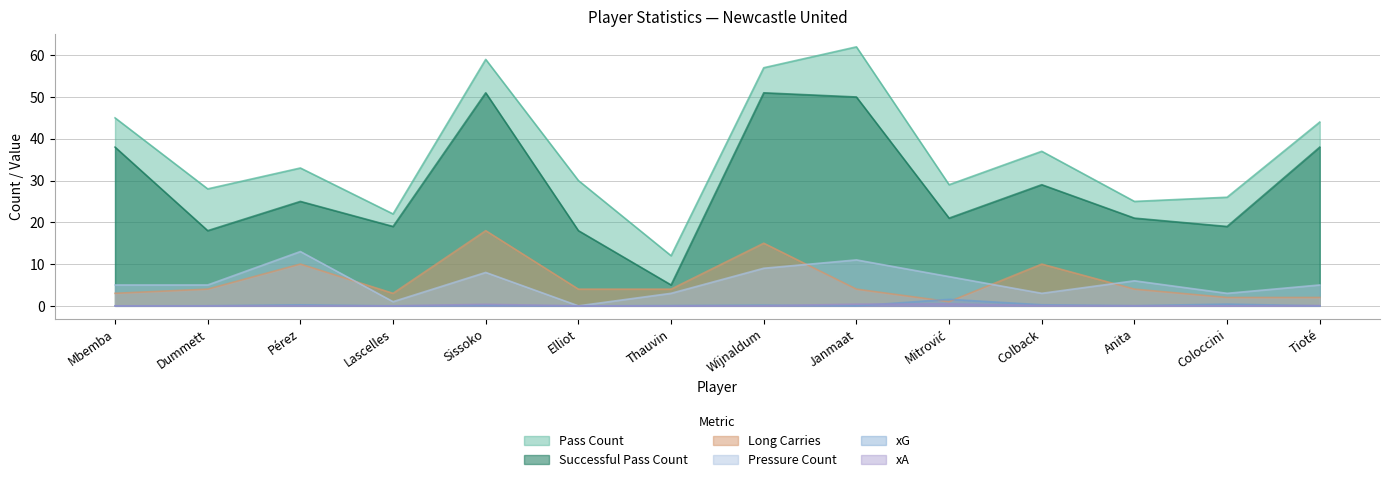

At which category does the chart reach its peak across all series?

Janmaat